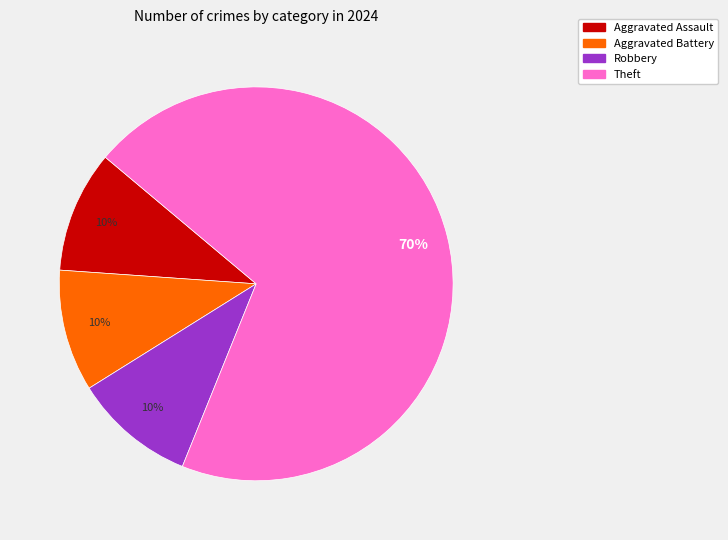

Does any single category account for the majority?

Yes